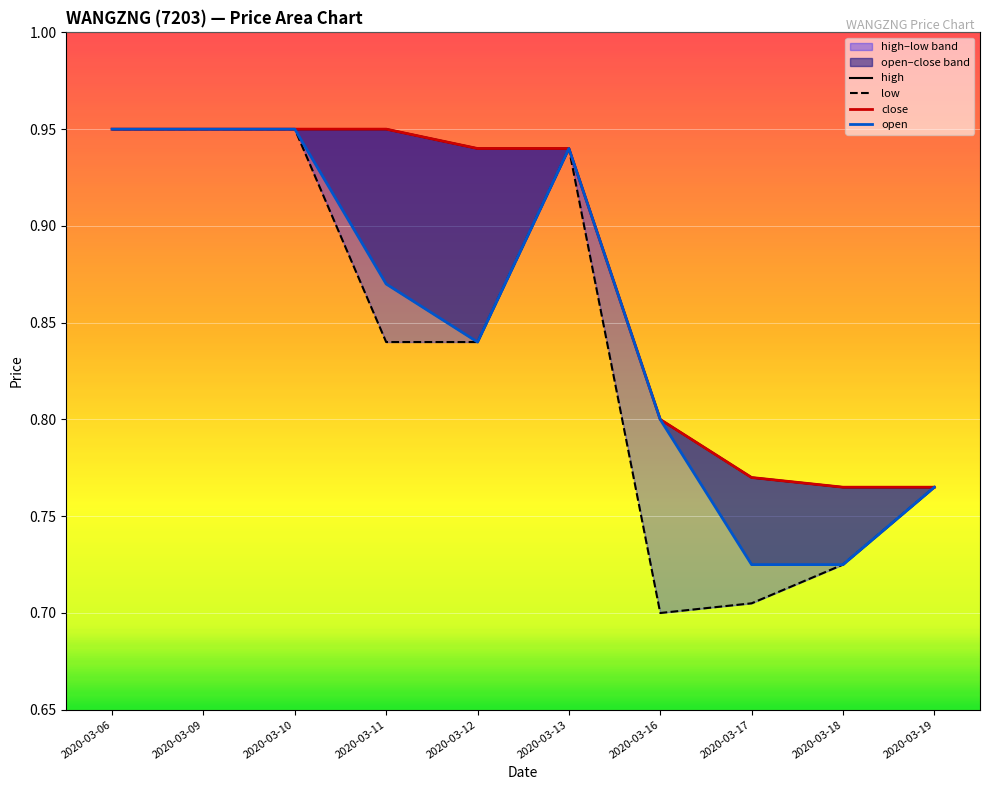

What is the difference between the open values at 2020-03-10 and 2020-03-19?

0.2